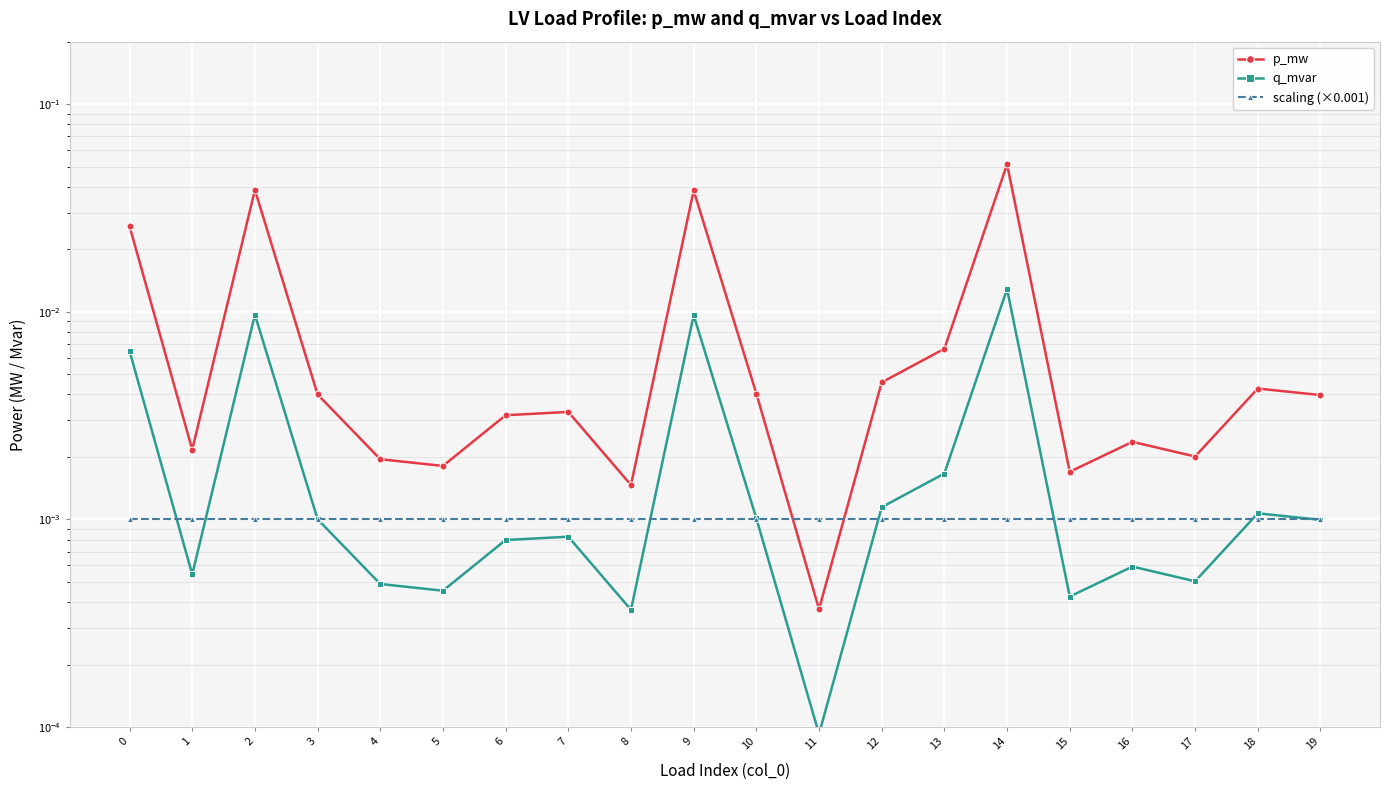

After their last crossing, which series has the higher values: scaling (×0.001) or p_mw?

p_mw